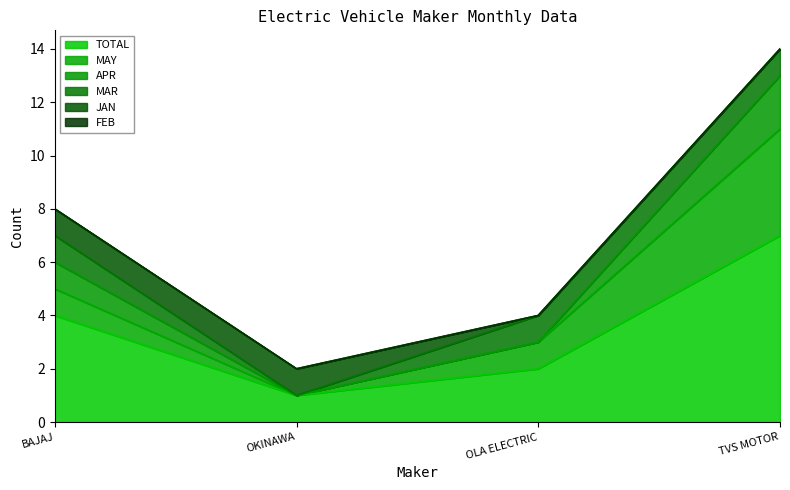

Rank the series by their maximum value, from highest to lowest.

TOTAL, MAY, APR, MAR, JAN, FEB